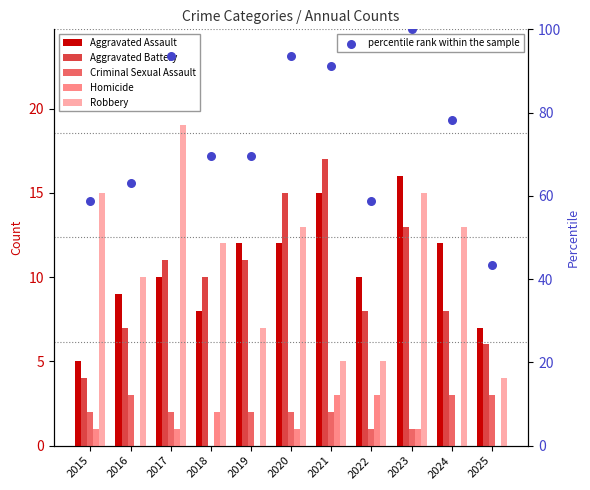

At how many categories does at least one series exceed 39?

11